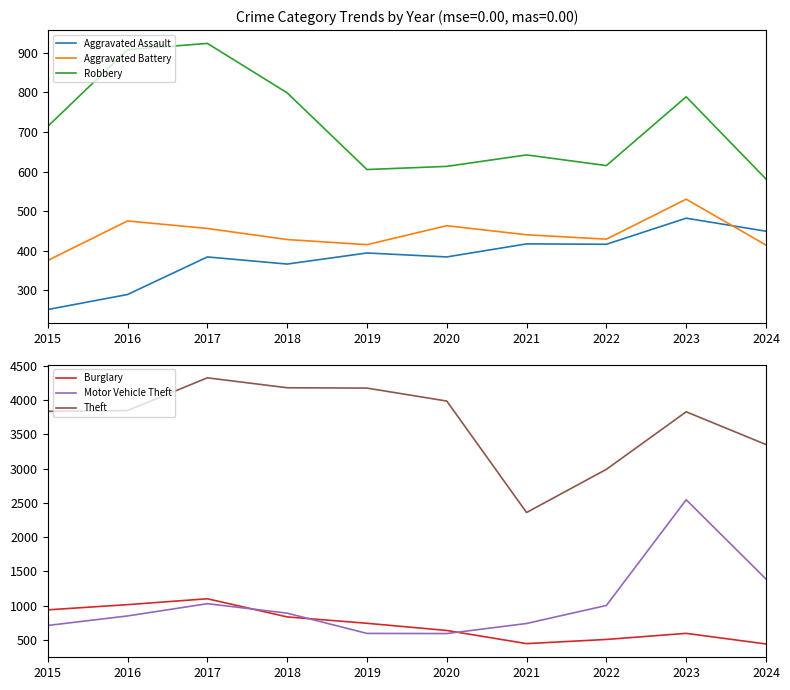

What is the approximate value of Burglary at 2016?

1013